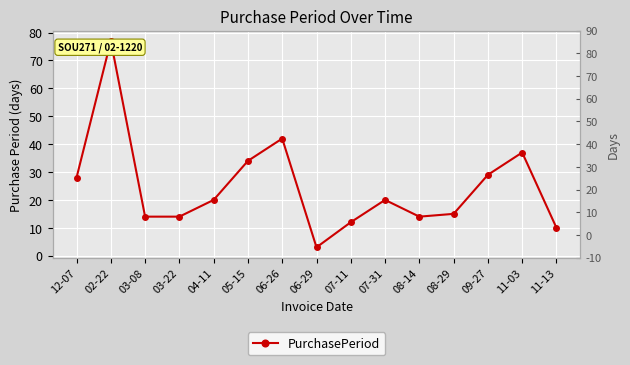

What is the label of the 7th point from the left?

06-26